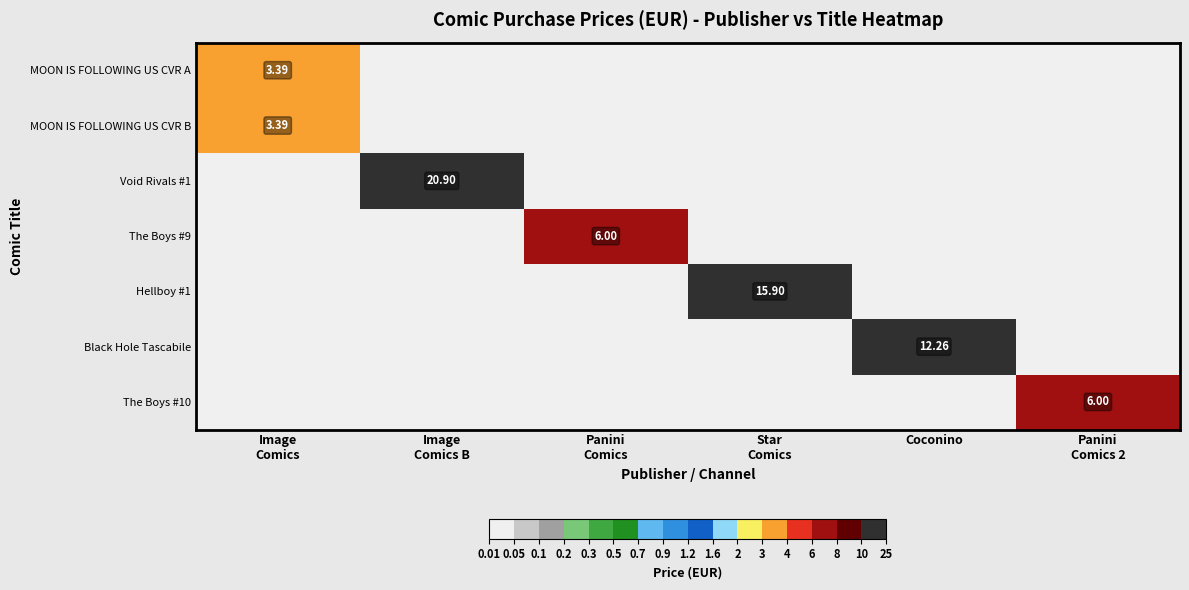

Is the value of The Boys #10 at Coconino greater than the value of Void Rivals #1 at Coconino?

No